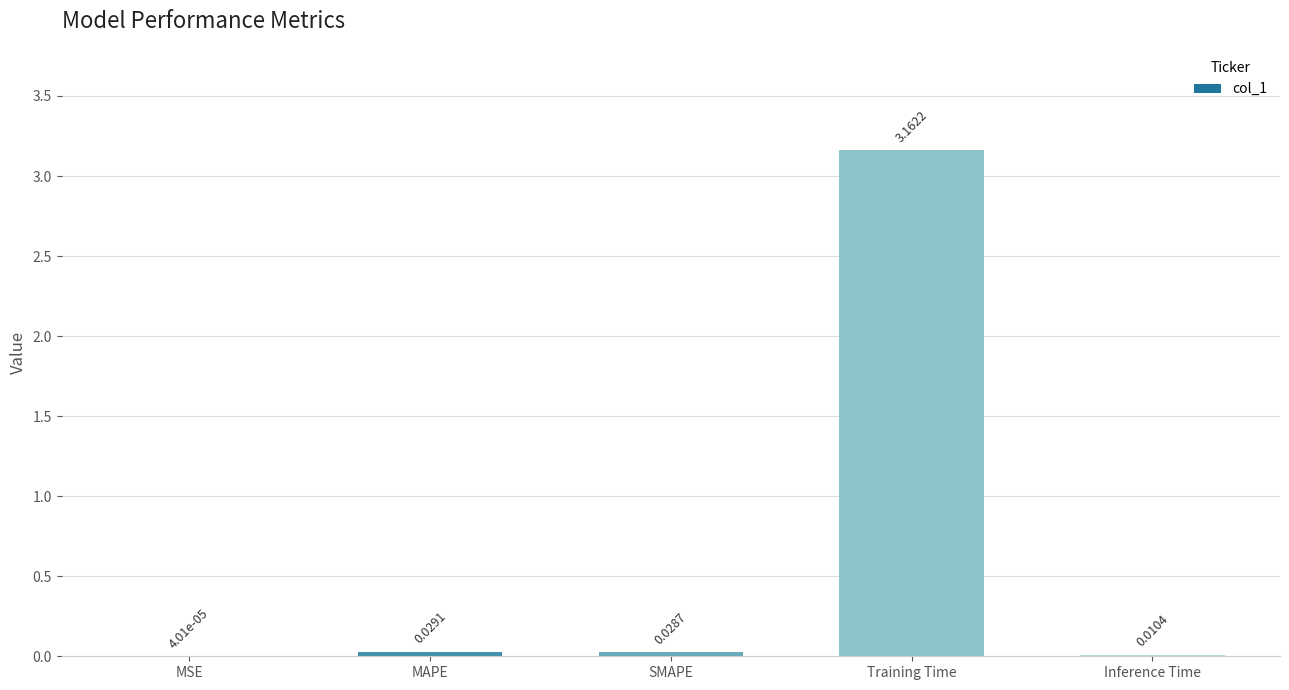

Are the bars grouped side by side (vs. stacked)?

No